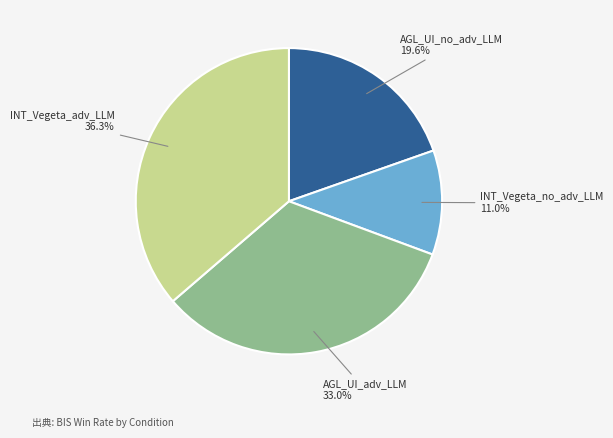

Combined, do AGL_UI_no_adv_LLM and INT_Vegeta_adv_LLM account for over 50%?

Yes